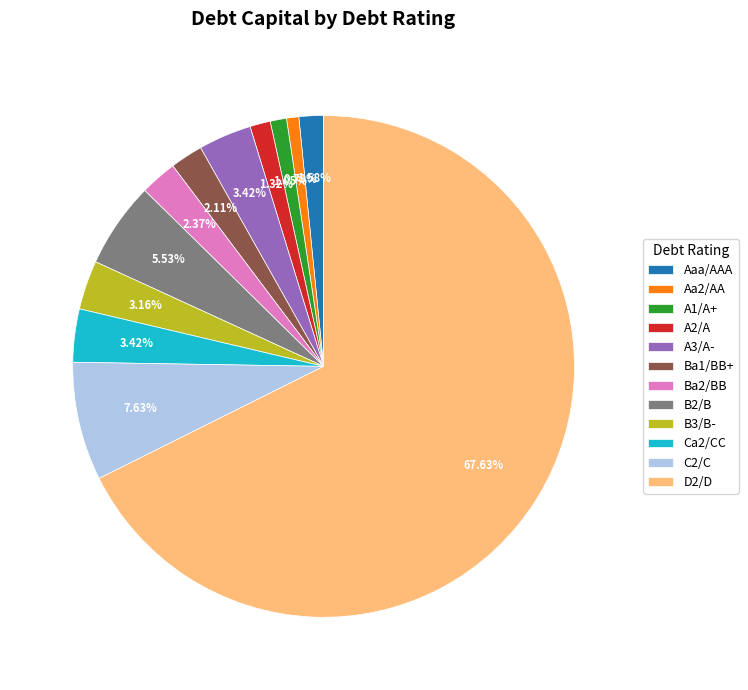

To the nearest percent, what percentage of the pie is D2/D?

68%